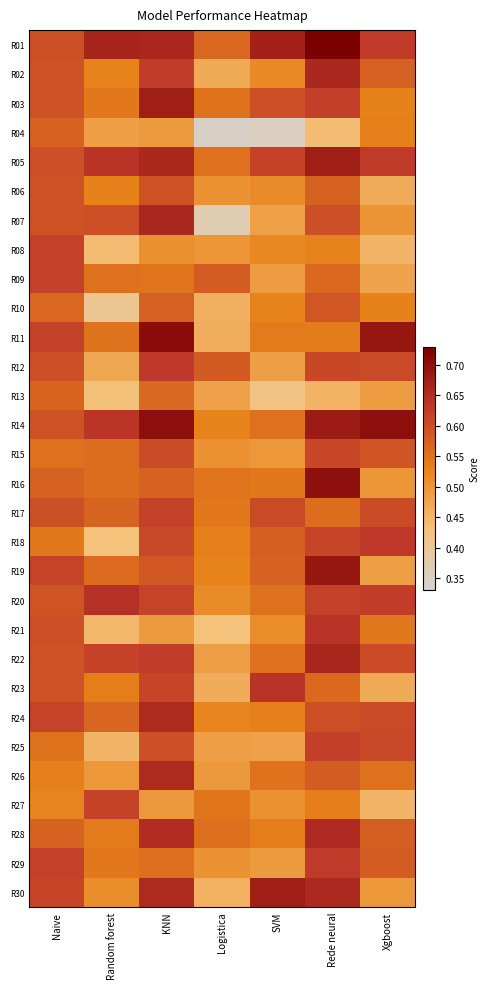

Reading left to right, list all the values displayed in this chart.

R01: Naive=0.6	Random forest=0.7	KNN=0.7	Logistica=0.6	SVM=0.7	Rede neural=0.7	Xgboost=0.6
R02: Naive=0.6	Random forest=0.5	KNN=0.6	Logistica=0.5	SVM=0.5	Rede neural=0.7	Xgboost=0.6
R03: Naive=0.6	Random forest=0.5	KNN=0.7	Logistica=0.6	SVM=0.6	Rede neural=0.6	Xgboost=0.5
R04: Naive=0.6	Random forest=0.5	KNN=0.5	Logistica=0.3	SVM=0.4	Rede neural=0.4	Xgboost=0.5
R05: Naive=0.6	Random forest=0.6	KNN=0.7	Logistica=0.6	SVM=0.6	Rede neural=0.7	Xgboost=0.6
R06: Naive=0.6	Random forest=0.5	KNN=0.6	Logistica=0.5	SVM=0.5	Rede neural=0.6	Xgboost=0.5
R07: Naive=0.6	Random forest=0.6	KNN=0.7	Logistica=0.4	SVM=0.5	Rede neural=0.6	Xgboost=0.5
R08: Naive=0.6	Random forest=0.4	KNN=0.5	Logistica=0.5	SVM=0.5	Rede neural=0.5	Xgboost=0.4
R09: Naive=0.6	Random forest=0.6	KNN=0.5	Logistica=0.6	SVM=0.5	Rede neural=0.6	Xgboost=0.5
R10: Naive=0.6	Random forest=0.4	KNN=0.6	Logistica=0.5	SVM=0.5	Rede neural=0.6	Xgboost=0.5
R11: Naive=0.6	Random forest=0.6	KNN=0.7	Logistica=0.5	SVM=0.5	Rede neural=0.5	Xgboost=0.7
R12: Naive=0.6	Random forest=0.5	KNN=0.6	Logistica=0.6	SVM=0.5	Rede neural=0.6	Xgboost=0.6
R13: Naive=0.6	Random forest=0.4	KNN=0.6	Logistica=0.5	SVM=0.4	Rede neural=0.5	Xgboost=0.5
R14: Naive=0.6	Random forest=0.6	KNN=0.7	Logistica=0.5	SVM=0.6	Rede neural=0.7	Xgboost=0.7
R15: Naive=0.6	Random forest=0.6	KNN=0.6	Logistica=0.5	SVM=0.5	Rede neural=0.6	Xgboost=0.6
R16: Naive=0.6	Random forest=0.6	KNN=0.6	Logistica=0.5	SVM=0.5	Rede neural=0.7	Xgboost=0.5
R17: Naive=0.6	Random forest=0.6	KNN=0.6	Logistica=0.5	SVM=0.6	Rede neural=0.6	Xgboost=0.6
R18: Naive=0.5	Random forest=0.4	KNN=0.6	Logistica=0.5	SVM=0.6	Rede neural=0.6	Xgboost=0.6
R19: Naive=0.6	Random forest=0.6	KNN=0.6	Logistica=0.5	SVM=0.6	Rede neural=0.7	Xgboost=0.5
R20: Naive=0.6	Random forest=0.6	KNN=0.6	Logistica=0.5	SVM=0.6	Rede neural=0.6	Xgboost=0.6
R21: Naive=0.6	Random forest=0.4	KNN=0.5	Logistica=0.4	SVM=0.5	Rede neural=0.6	Xgboost=0.5
R22: Naive=0.6	Random forest=0.6	KNN=0.6	Logistica=0.5	SVM=0.6	Rede neural=0.7	Xgboost=0.6
R23: Naive=0.6	Random forest=0.5	KNN=0.6	Logistica=0.5	SVM=0.6	Rede neural=0.6	Xgboost=0.5
R24: Naive=0.6	Random forest=0.6	KNN=0.7	Logistica=0.5	SVM=0.5	Rede neural=0.6	Xgboost=0.6
R25: Naive=0.6	Random forest=0.5	KNN=0.6	Logistica=0.5	SVM=0.5	Rede neural=0.6	Xgboost=0.6
R26: Naive=0.5	Random forest=0.5	KNN=0.7	Logistica=0.5	SVM=0.6	Rede neural=0.6	Xgboost=0.6
R27: Naive=0.5	Random forest=0.6	KNN=0.5	Logistica=0.5	SVM=0.5	Rede neural=0.5	Xgboost=0.4
R28: Naive=0.6	Random forest=0.5	KNN=0.7	Logistica=0.6	SVM=0.5	Rede neural=0.7	Xgboost=0.6
R29: Naive=0.6	Random forest=0.5	KNN=0.6	Logistica=0.5	SVM=0.5	Rede neural=0.6	Xgboost=0.6
R30: Naive=0.6	Random forest=0.5	KNN=0.7	Logistica=0.5	SVM=0.7	Rede neural=0.7	Xgboost=0.5